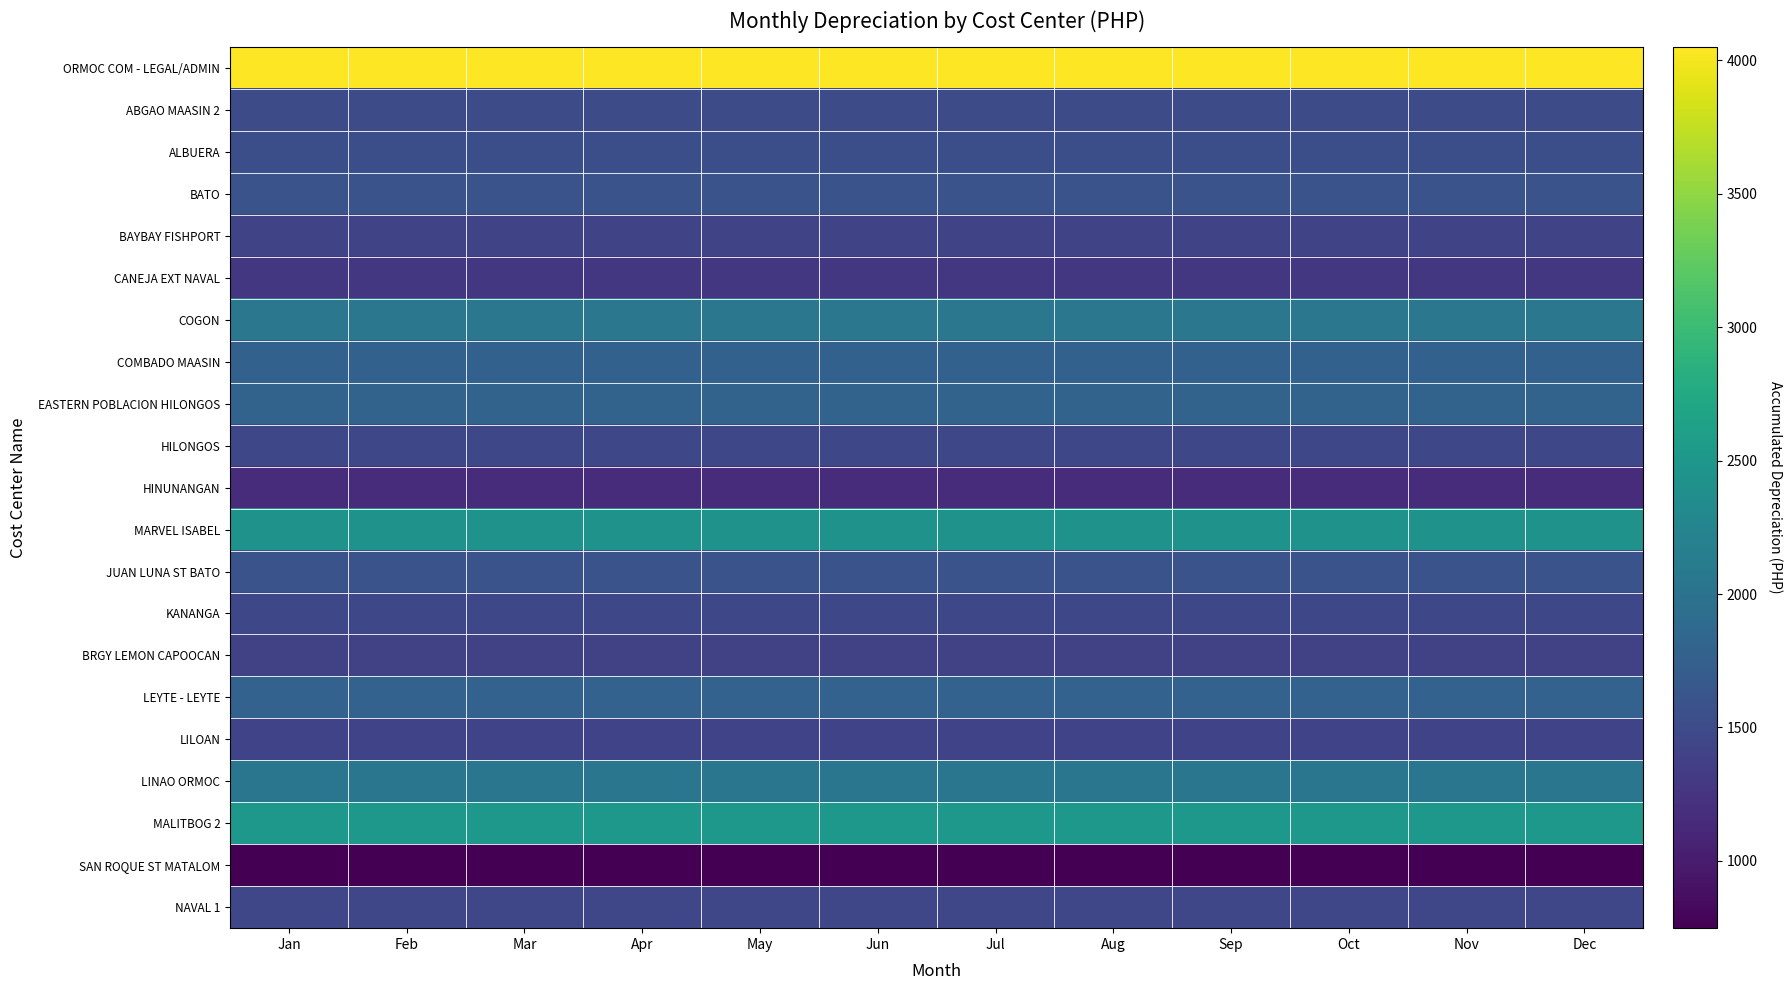

At how many categories does at least one series exceed 2599?

12